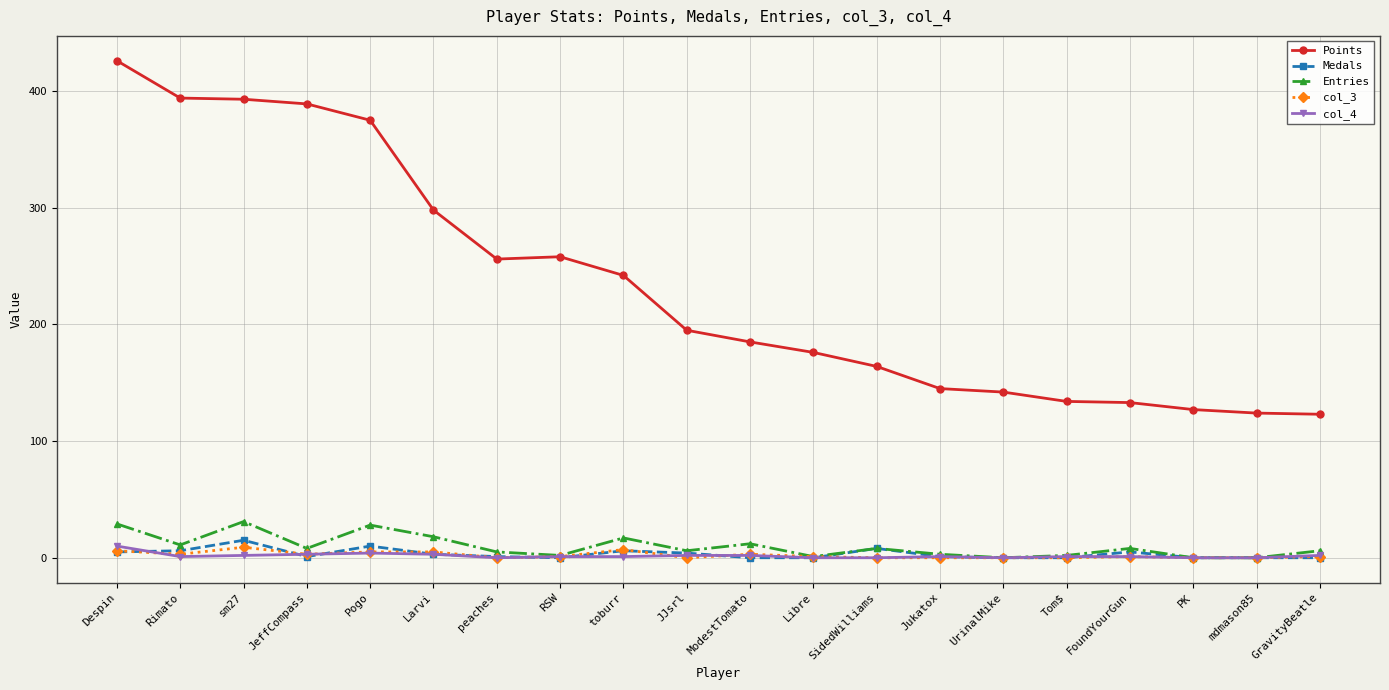

At which category does Entries reach its first local valley?

Rimato